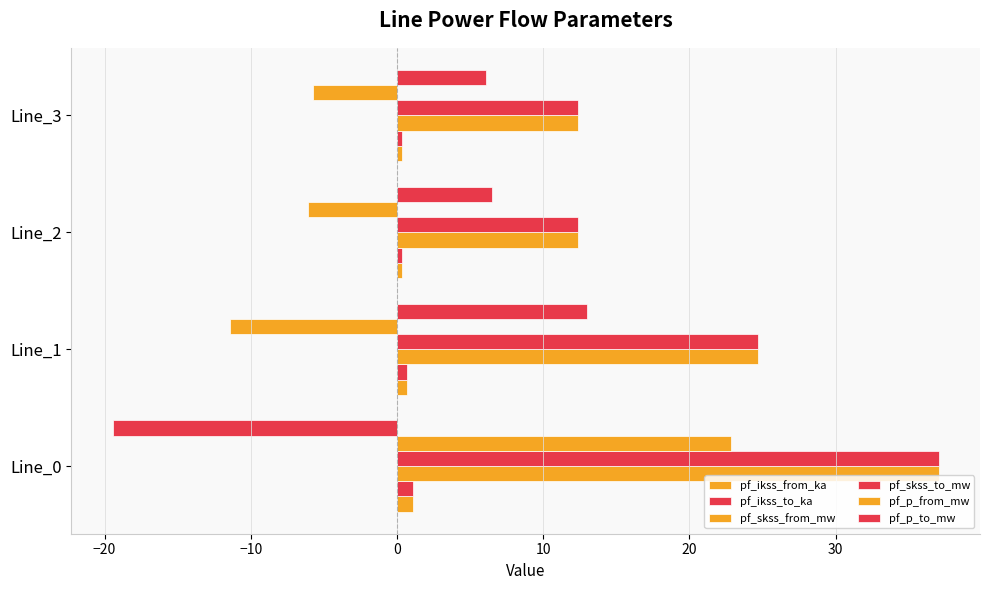

What is the value of the pf_ikss_from_ka bar at the 4th from the left?

0.4